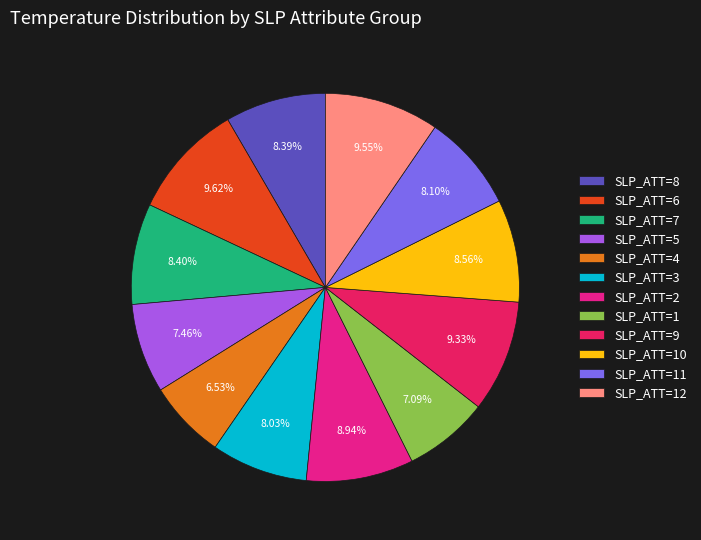

Is the sum of SLP_ATT=12 and SLP_ATT=8 greater than half?

No